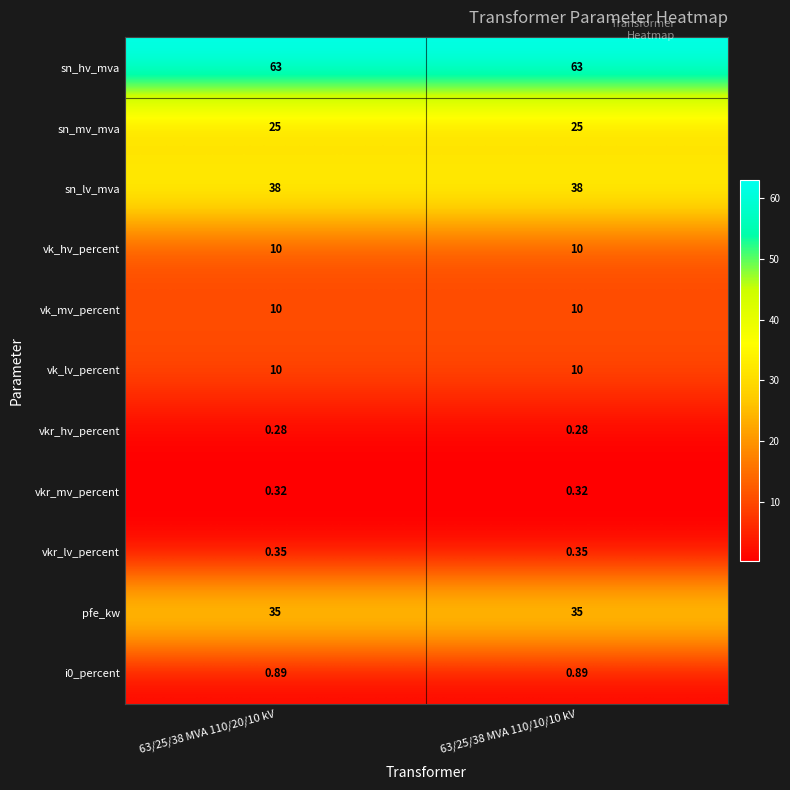

Which series has the largest total across all categories?

sn_hv_mva